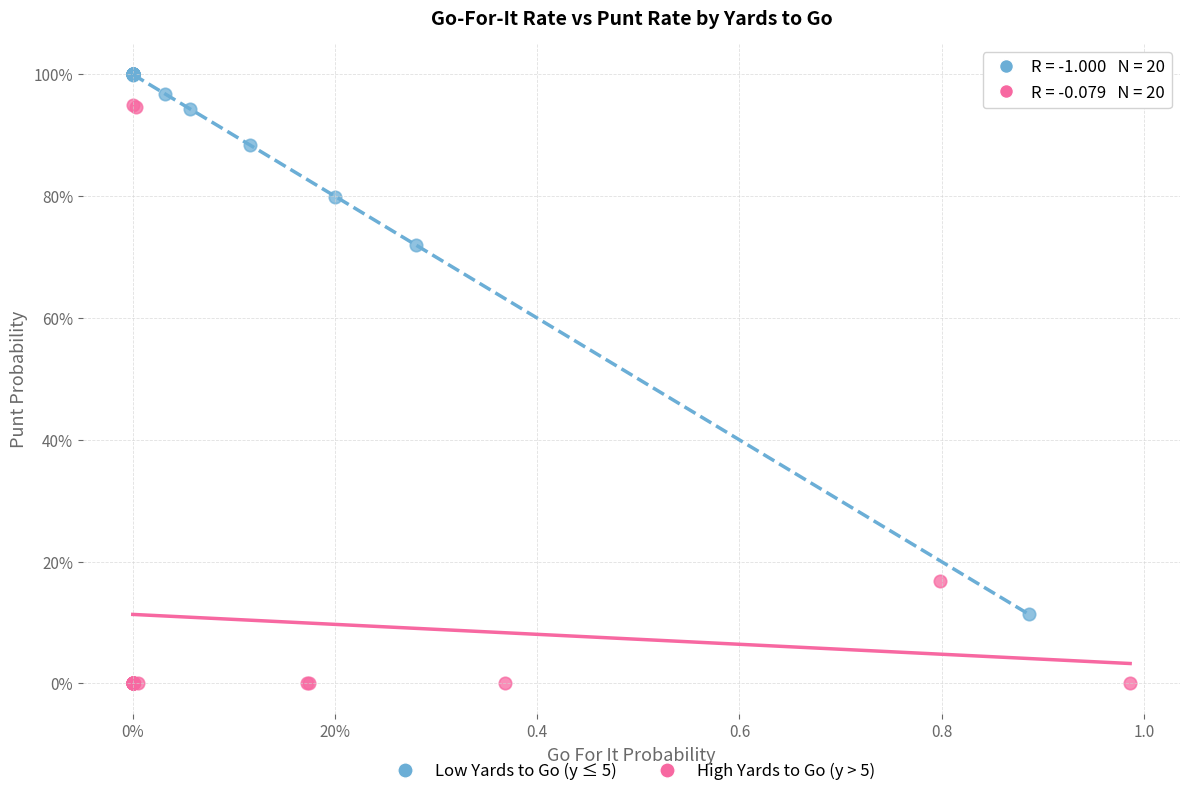

Which series has the largest Y range (max minus min)?

High Yards to Go (y > 5)